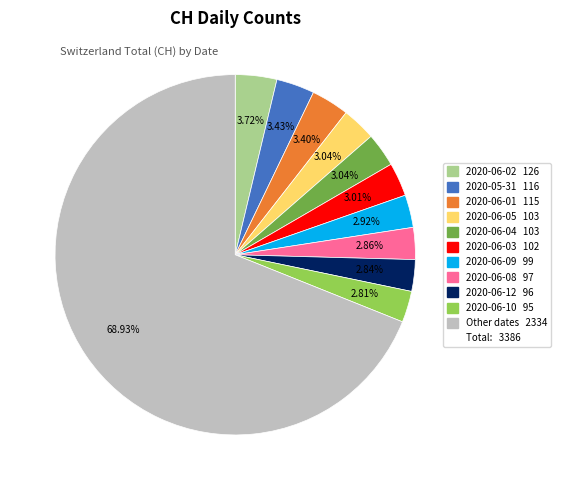

Is there a majority slice in this chart?

Yes